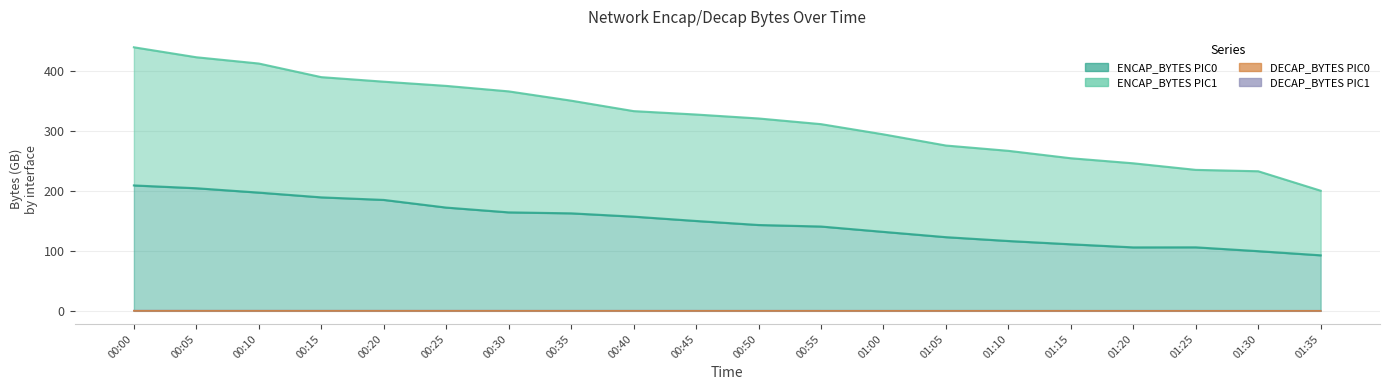

True or false: ENCAP_BYTES_PIC0 and DECAP_BYTES_PIC1 intersect in this chart.

False